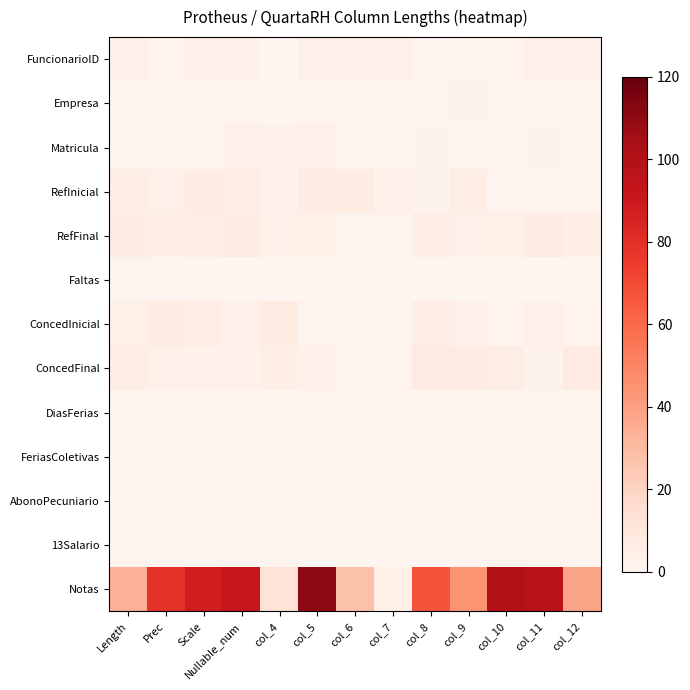

Count the number of categories in the chart.

13